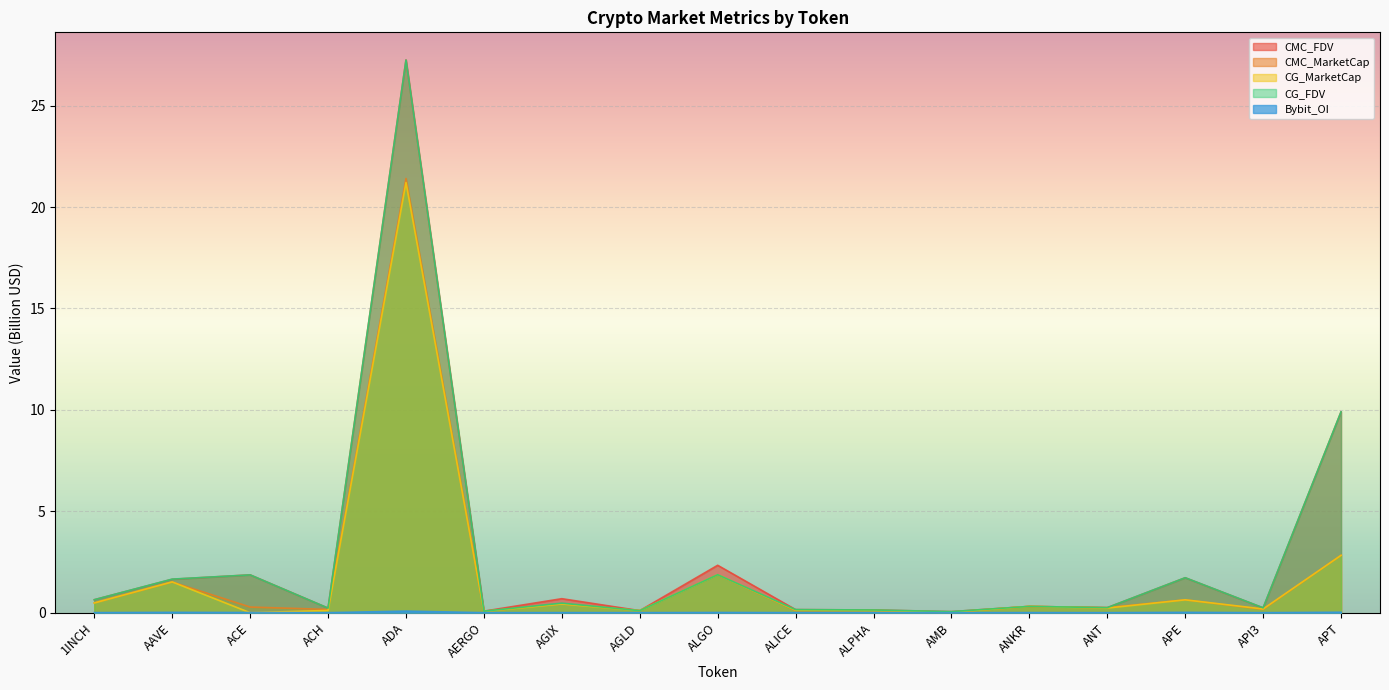

What is the difference between the maximum and minimum values in the CMC_FDV series?

27.2